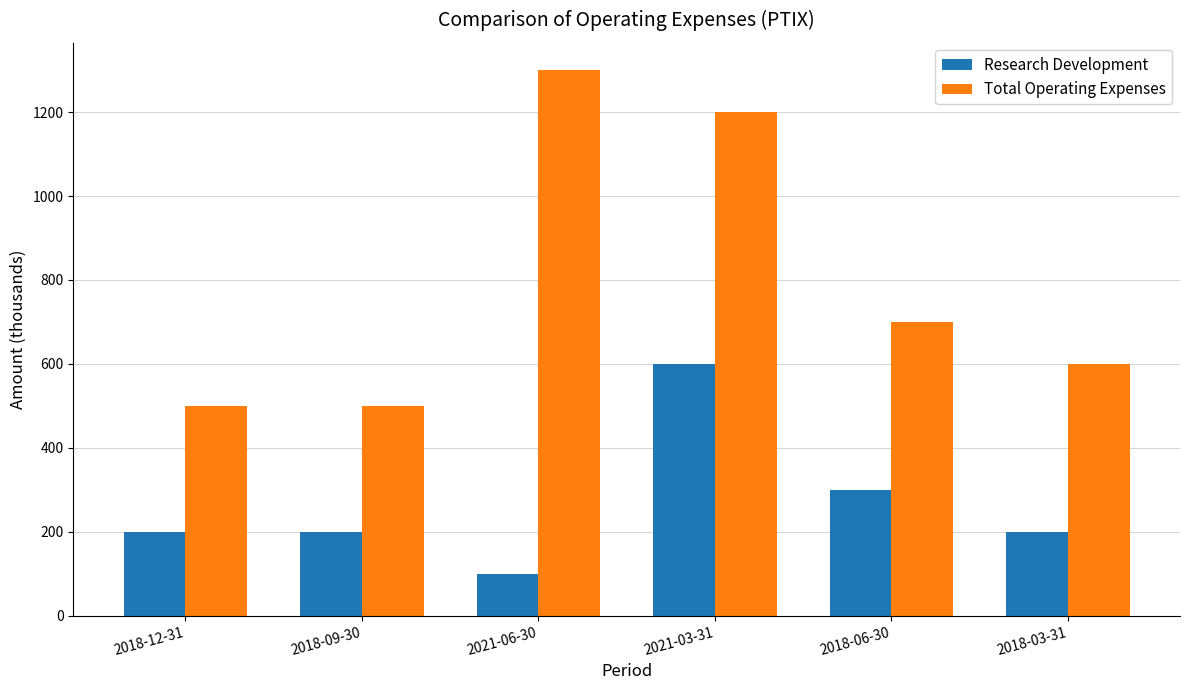

What is the label of the 2nd bar from the left?

2018-09-30